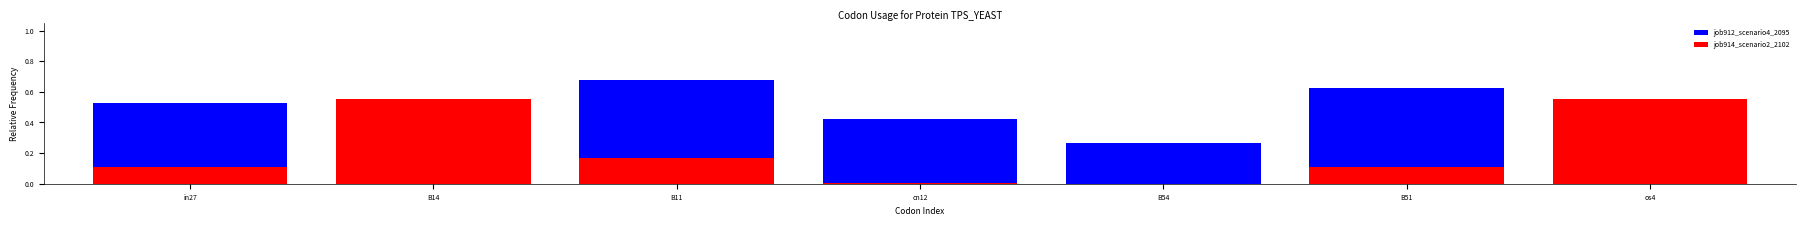

Reading left to right, transcribe all the data shown in this chart.

job912_scenario4_2095: in27=0.5	B14=0.6	B11=0.7	cn12=0.4	B54=0.3	B51=0.6	os4=0.5
job914_scenario2_2102: in27=0.1	B14=0.6	B11=0.2	cn12=0.0	B54=0.0	B51=0.1	os4=0.6